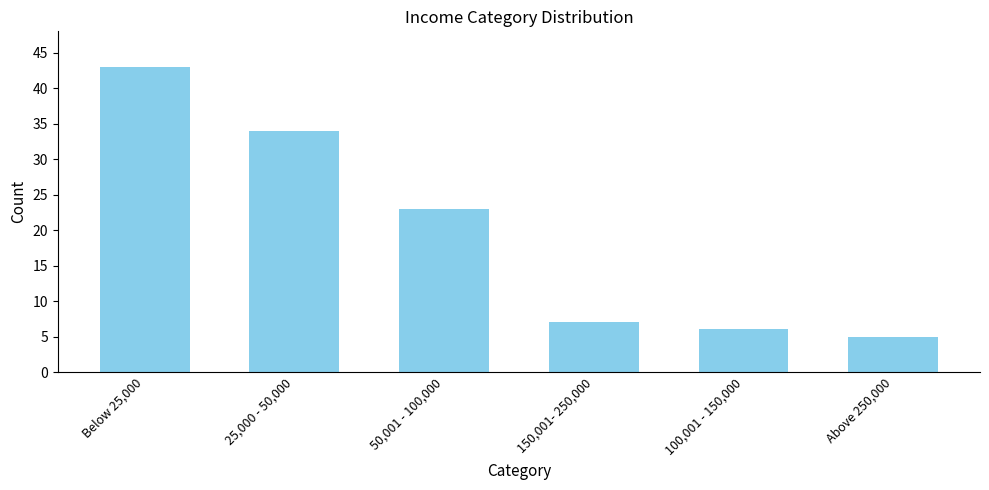

What is the label of the 4th bar from the right?

50,001 - 100,000